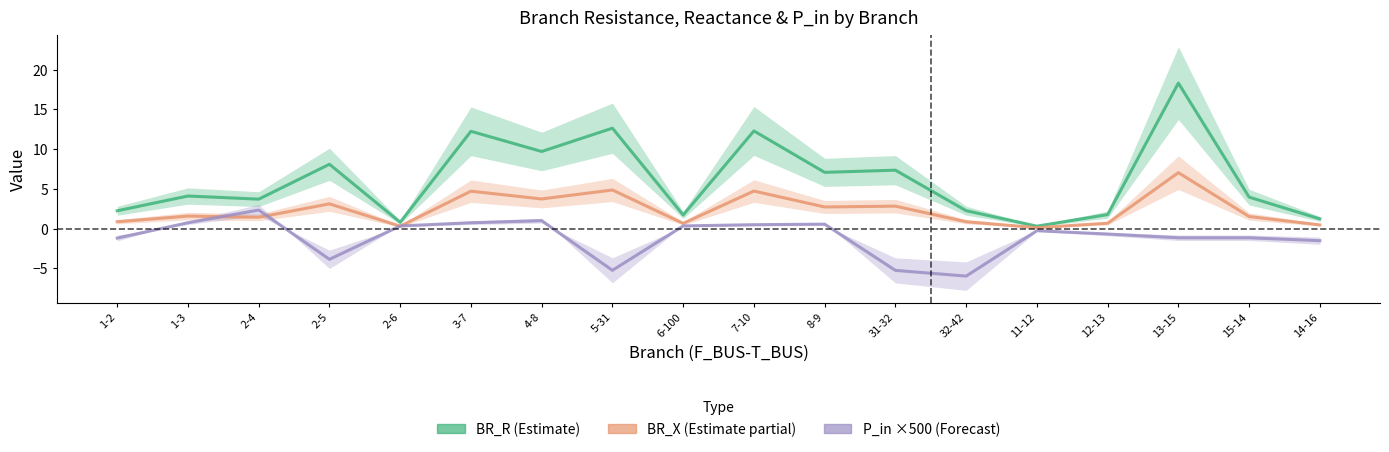

At which category is the sum across all series the highest?

13-15